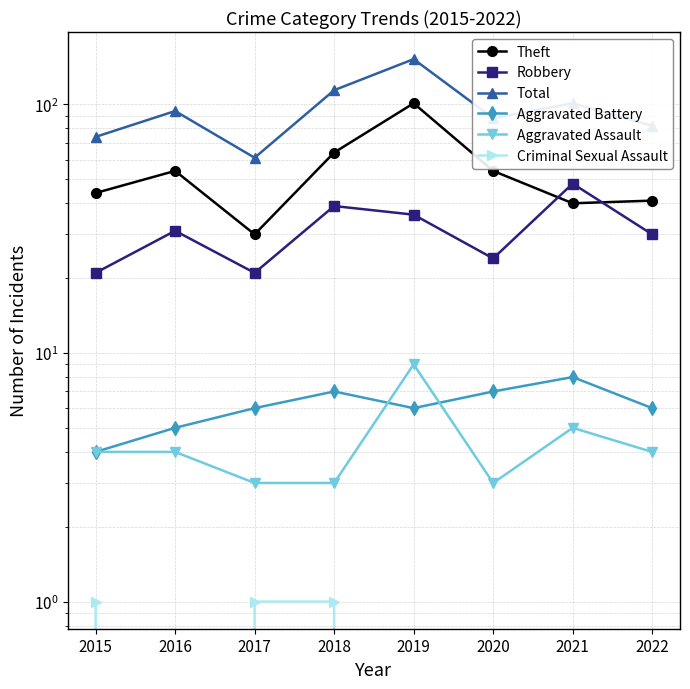

At how many categories does at least one series exceed 136?

1